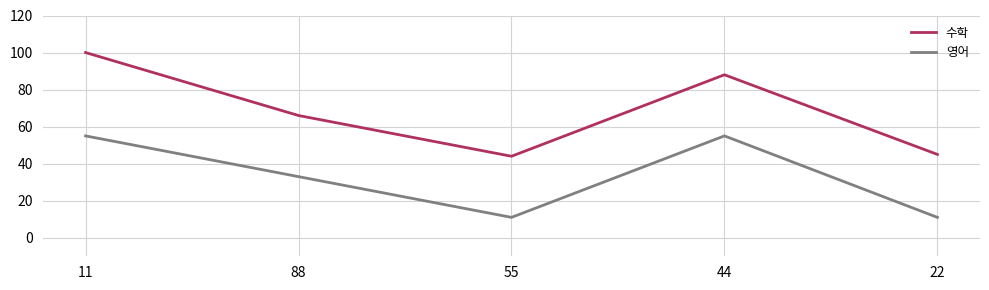

The value of 영어 at 22 is 11. True or false?

True